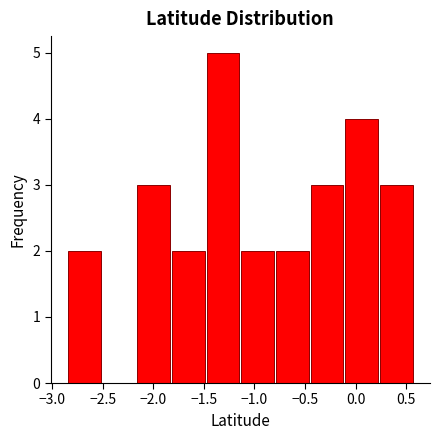

How tall is the bar that spans -1.15 to -0.80 on the x-axis? Neither the bar edges nor the heights are printed on the chart, so give them approximately, as read against the axes.

2